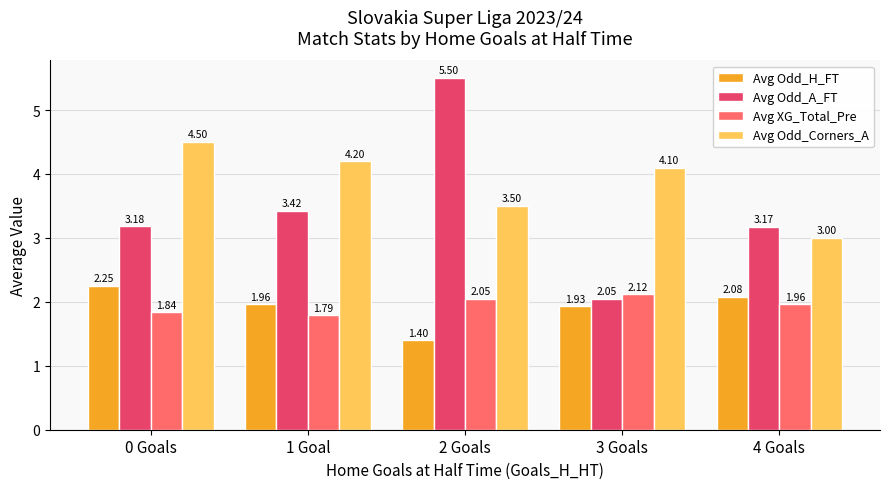

At which category is the sum across all series the highest?

2 Goals